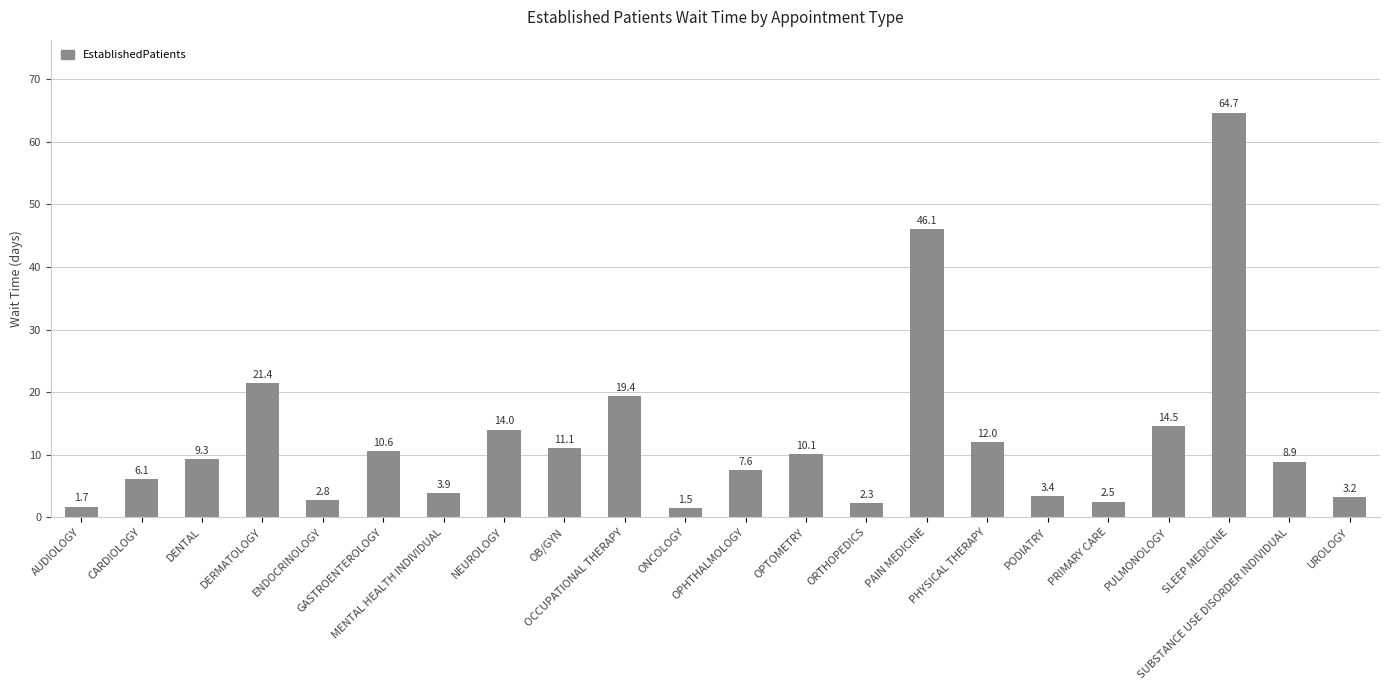

Reading left to right, what are all the values shown in this chart?

AUDIOLOGY=1.7	CARDIOLOGY=6.1	DENTAL=9.3	DERMATOLOGY=21.4	ENDOCRINOLOGY=2.8	GASTROENTEROLOGY=10.6	MENTAL HEALTH INDIVIDUAL=3.9	NEUROLOGY=14.0	OB/GYN=11.1	OCCUPATIONAL THERAPY=19.4	ONCOLOGY=1.5	OPHTHALMOLOGY=7.6	OPTOMETRY=10.1	ORTHOPEDICS=2.3	PAIN MEDICINE=46.1	PHYSICAL THERAPY=12.0	PODIATRY=3.4	PRIMARY CARE=2.5	PULMONOLOGY=14.5	SLEEP MEDICINE=64.7	SUBSTANCE USE DISORDER INDIVIDUAL=8.9	UROLOGY=3.2